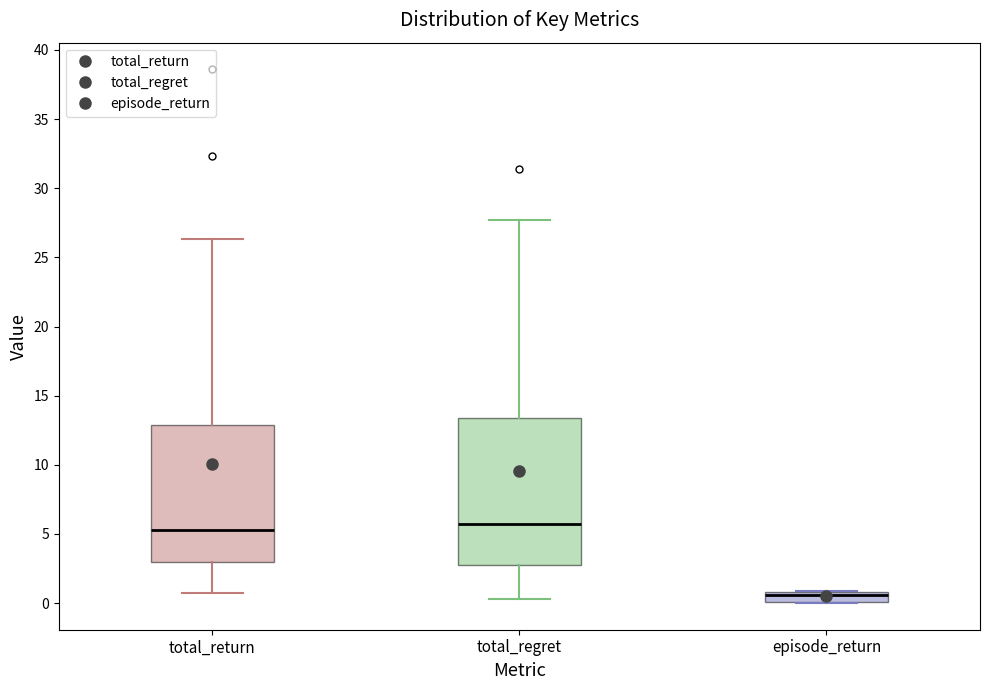

Which box has the lowest median line?

episode_return